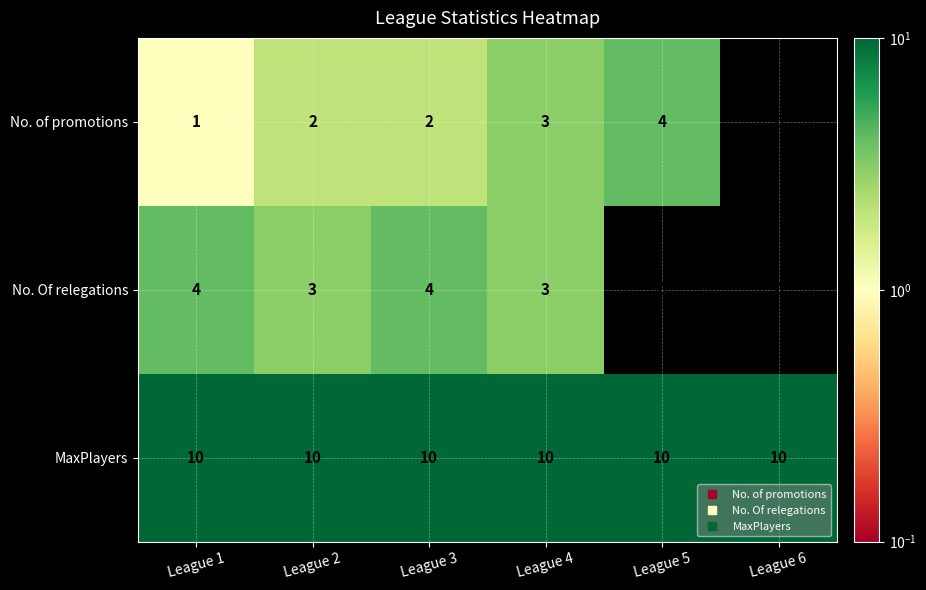

The No. of promotions series shows 2 at League 2. True or false?

True